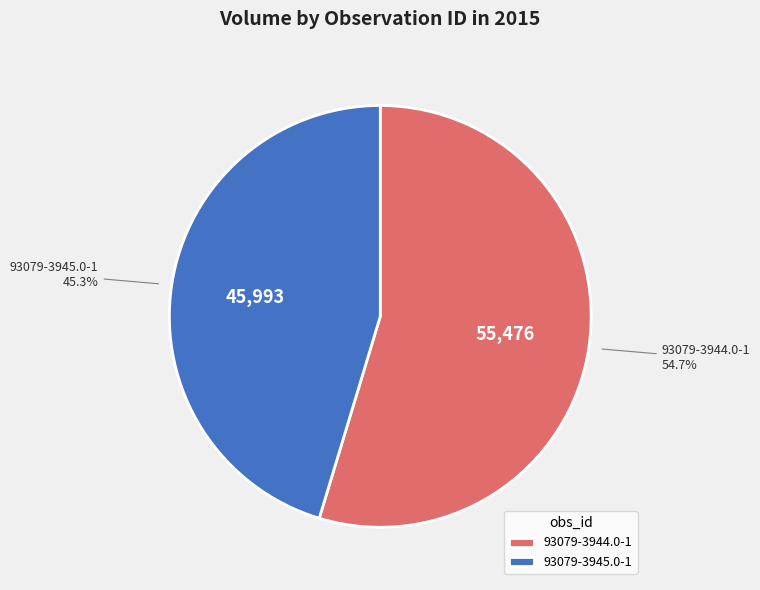

Count the number of slices in the pie.

2